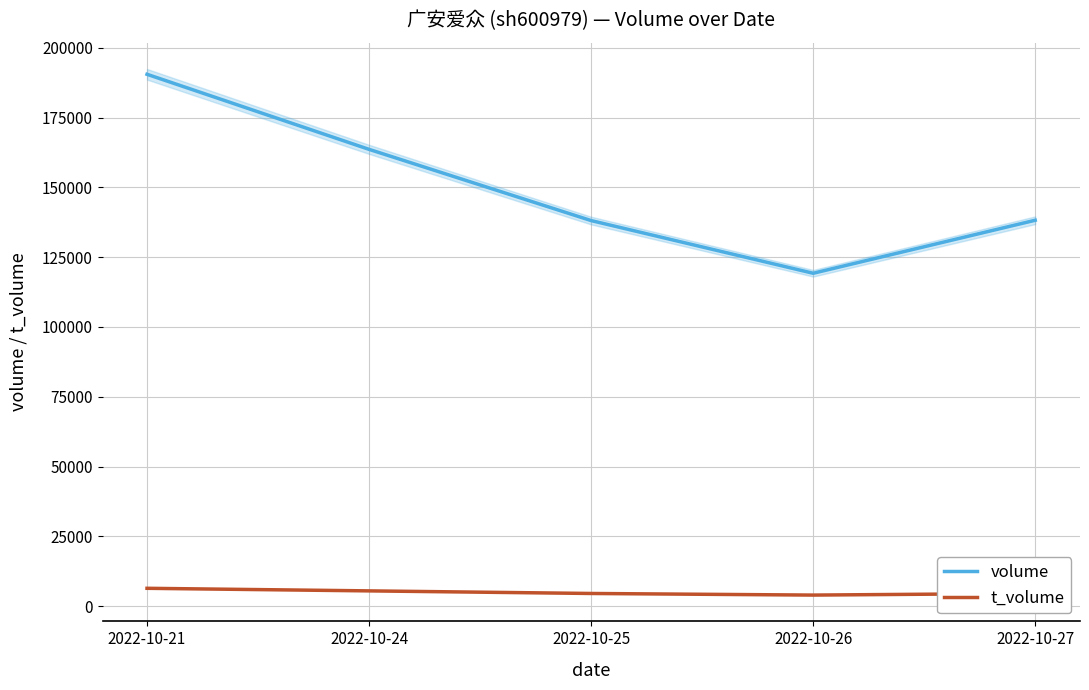

Reading left to right, what are all the values shown in this chart?

volume: 2022-10-21=190522	2022-10-24=163631	2022-10-25=138120	2022-10-26=119246	2022-10-27=138241
t_volume: 2022-10-21=6395	2022-10-24=5471	2022-10-25=4542	2022-10-26=3966	2022-10-27=4574